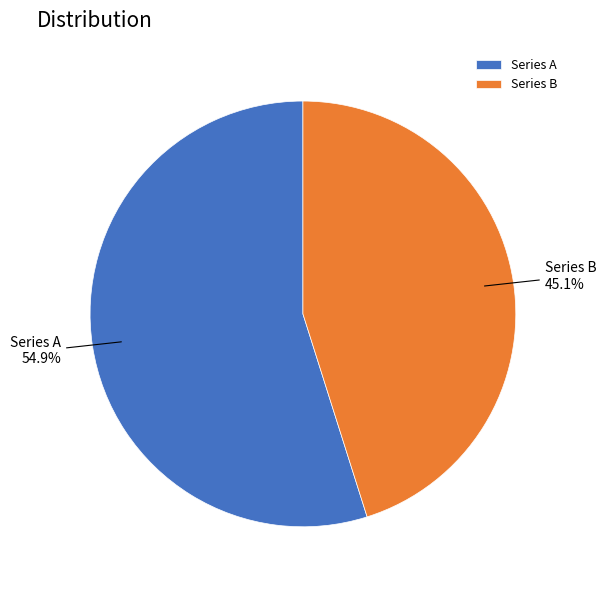

What portion of the pie excludes Series A?

45.1%